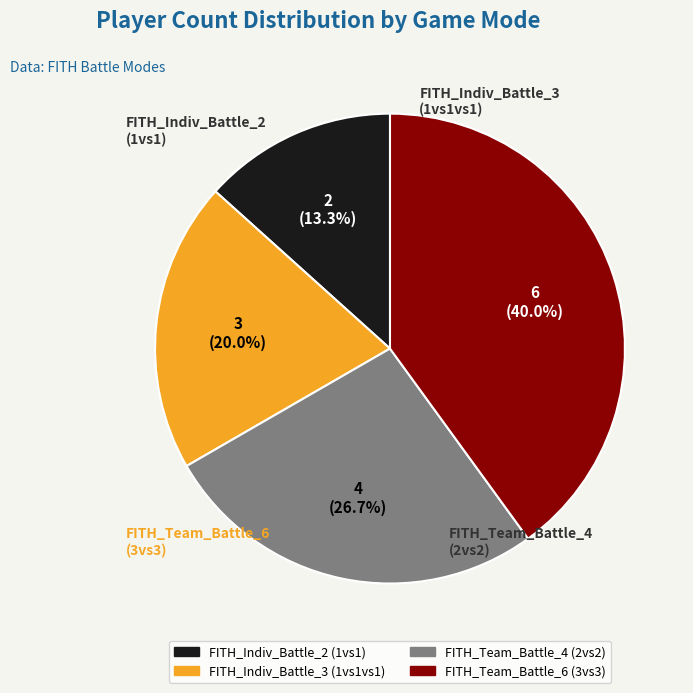

Rank the categories by value from highest to lowest.

FITH_Team_Battle_6
(3vs3), FITH_Team_Battle_4
(2vs2), FITH_Indiv_Battle_3
(1vs1vs1), FITH_Indiv_Battle_2
(1vs1)